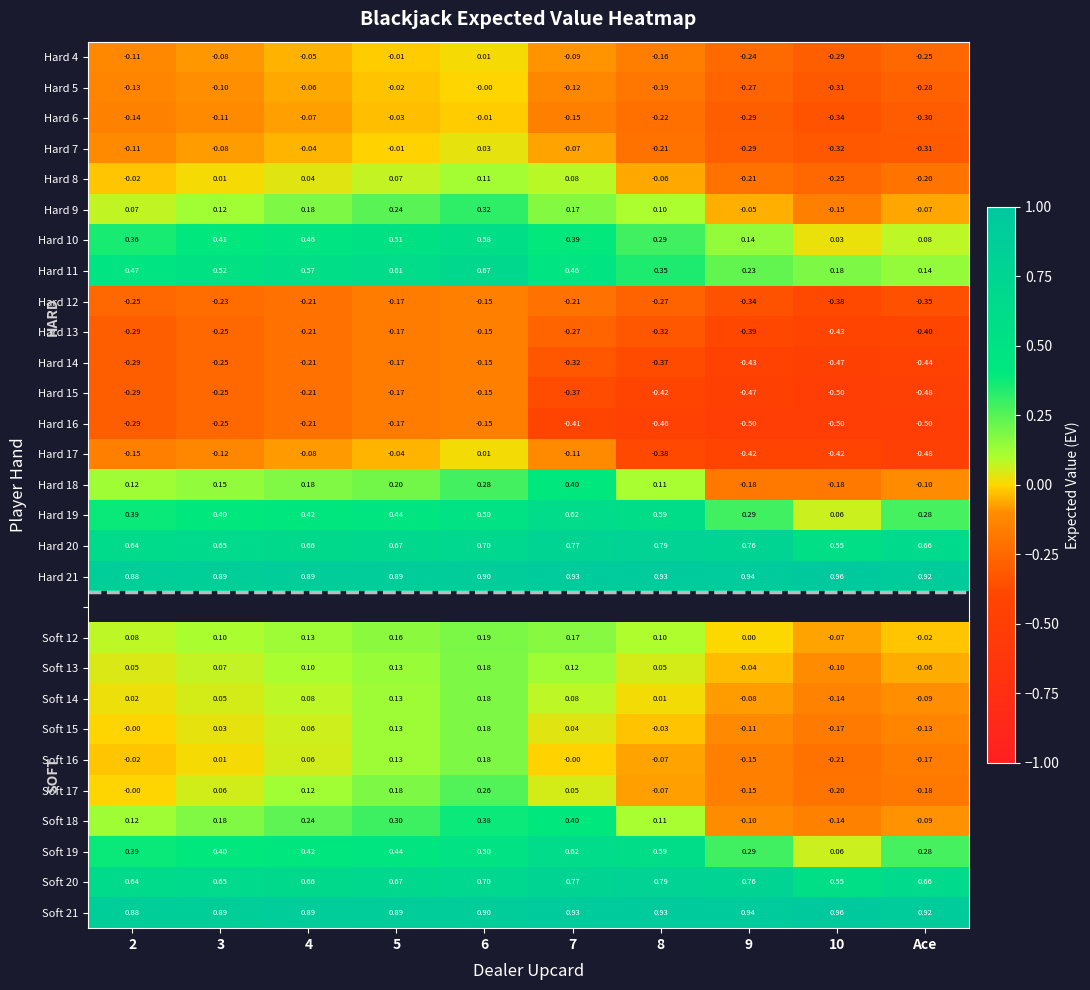

What is the difference between the second highest and minimum values in the Hard 5 series?

0.3